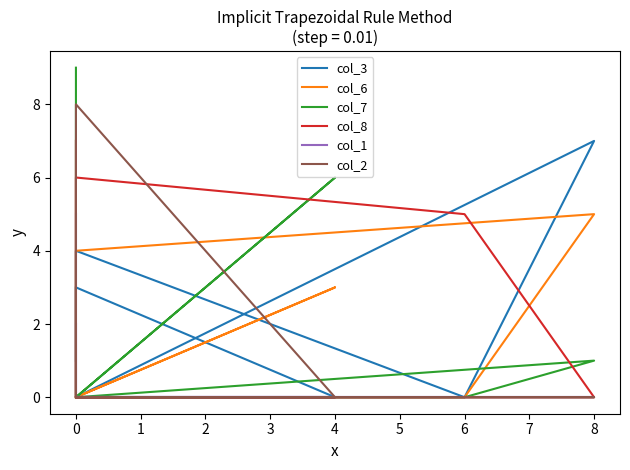

How many values in the col_2 series exceed 0?

2